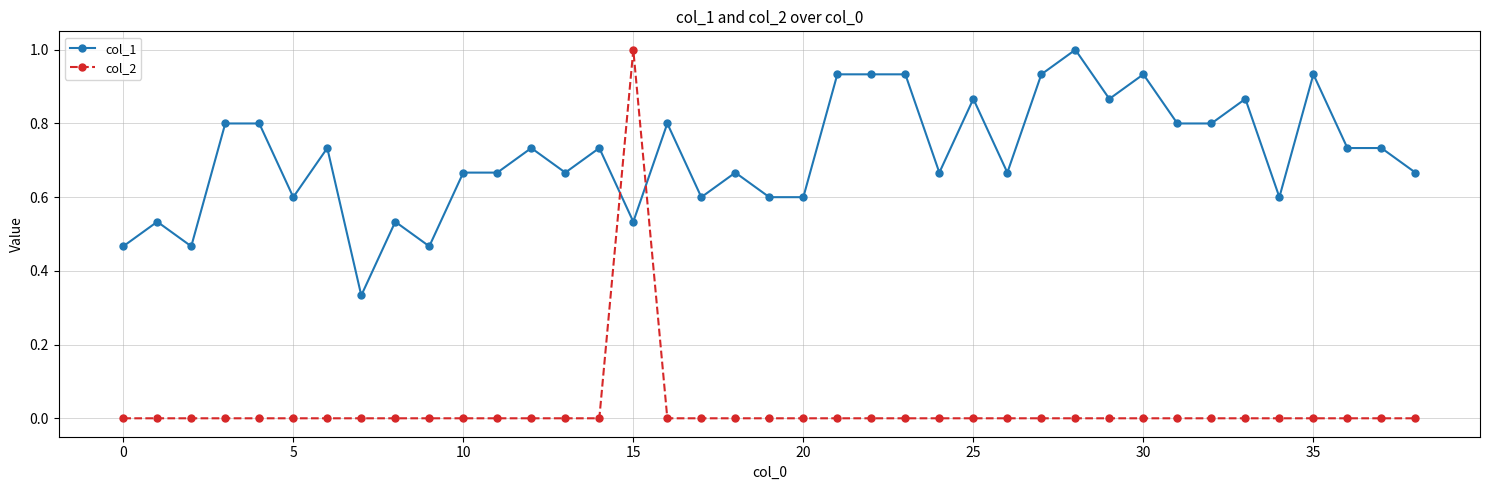

What is the maximum value shown in the chart?

1.0